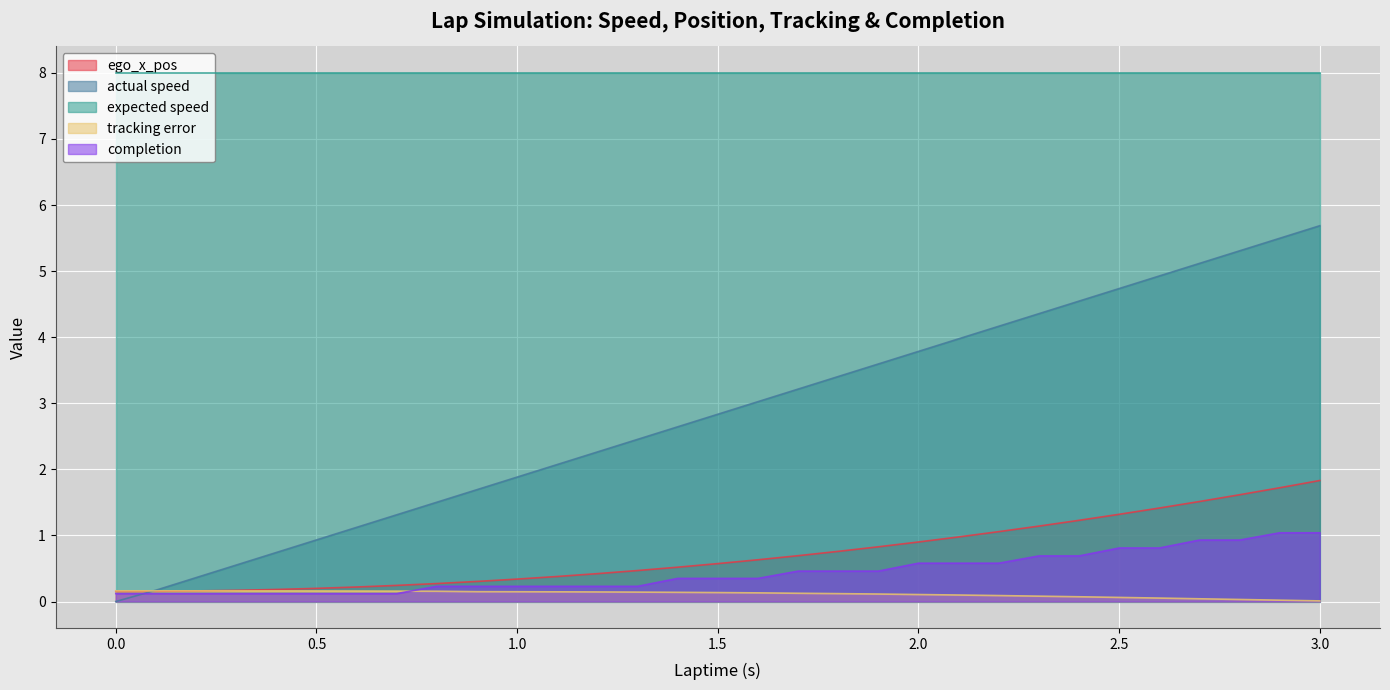

At 2.5, list the series in order from largest to smallest.

expected speed, actual speed, ego_x_pos, completion, tracking error